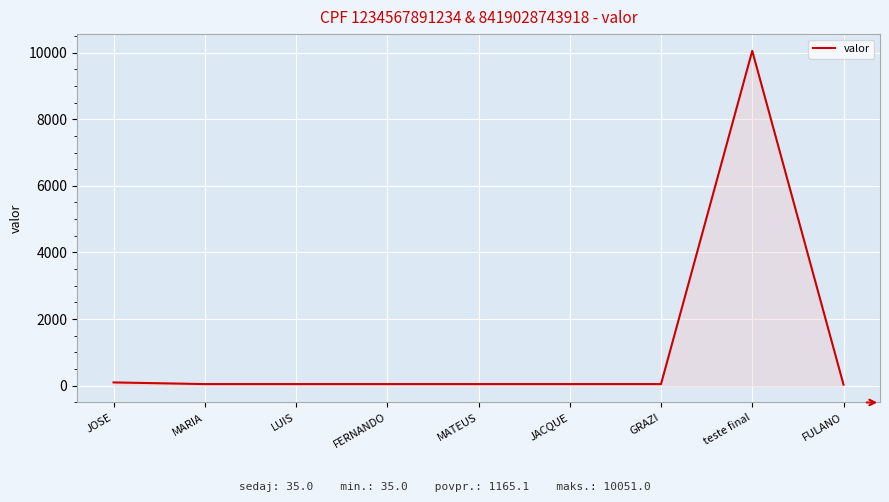

Which label corresponds to the largest value in the chart?

teste final